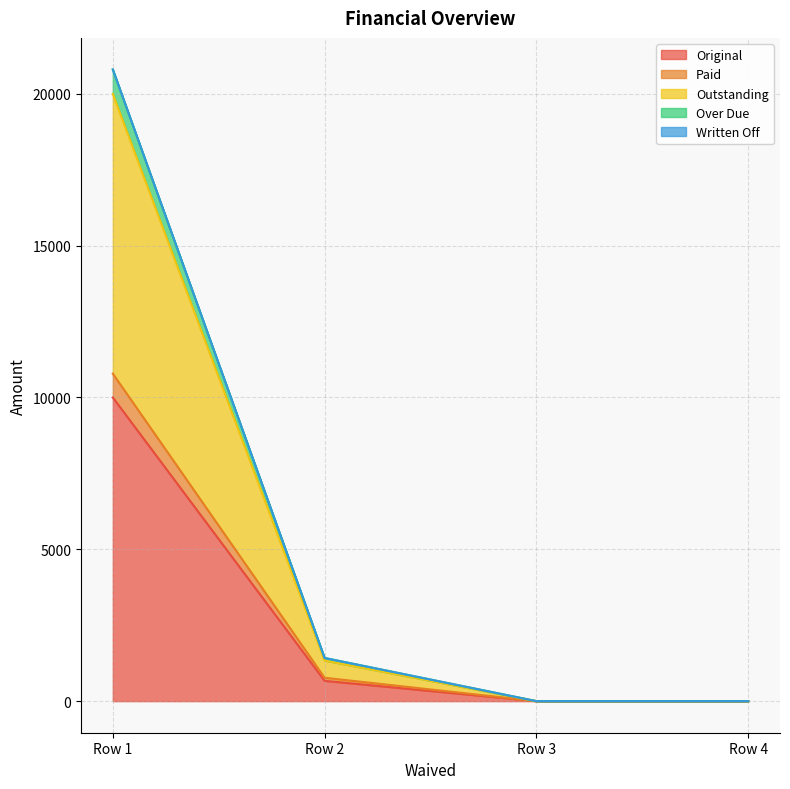

At how many categories does at least one series exceed 3615?

1